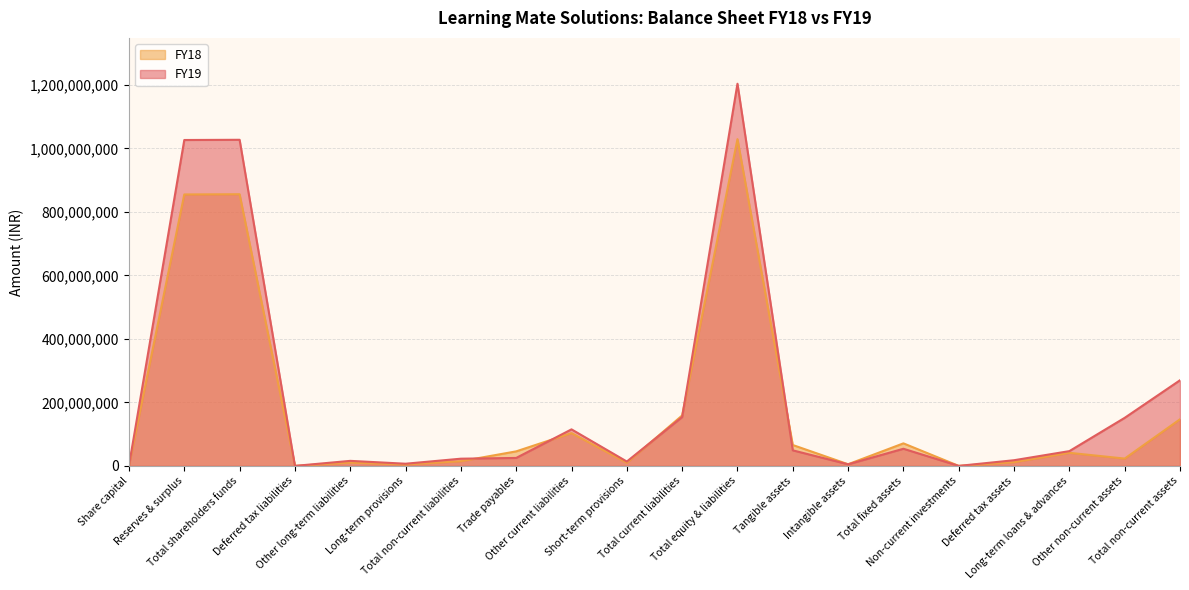

What is the difference between the highest and lowest values at Tangible assets?

16808869